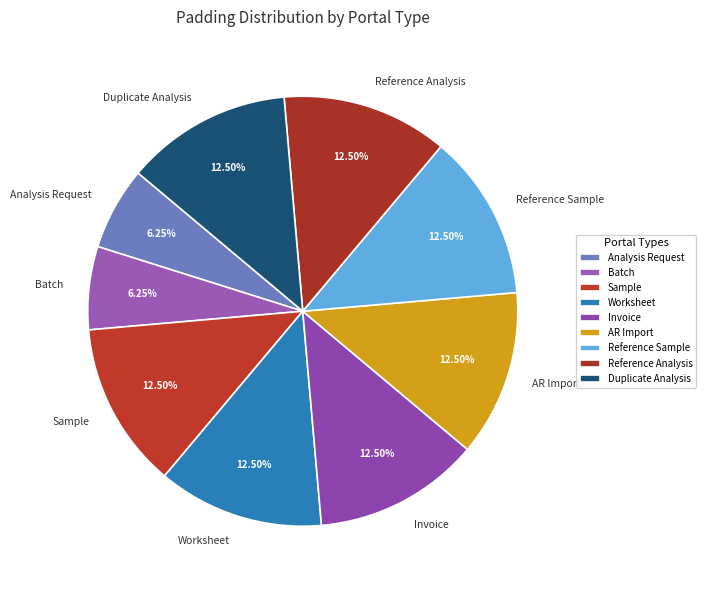

Is there any slice that represents more than half of the pie?

No